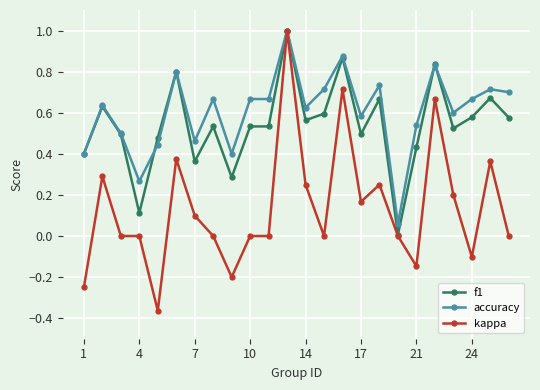

True or false: f1 has more than 2 interior local peaks.

True